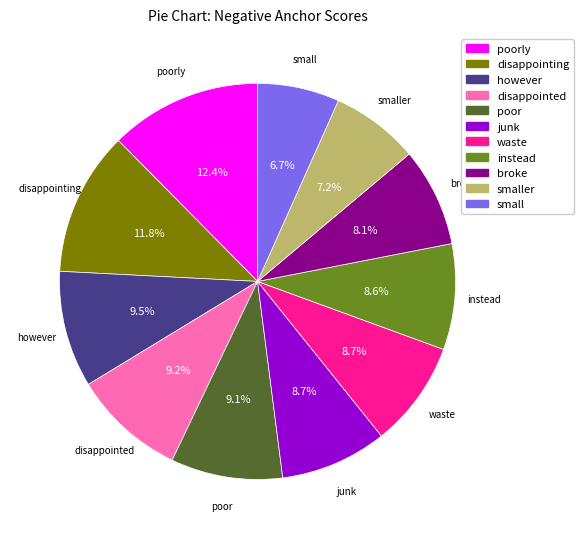

Is there any slice that represents more than half of the pie?

No